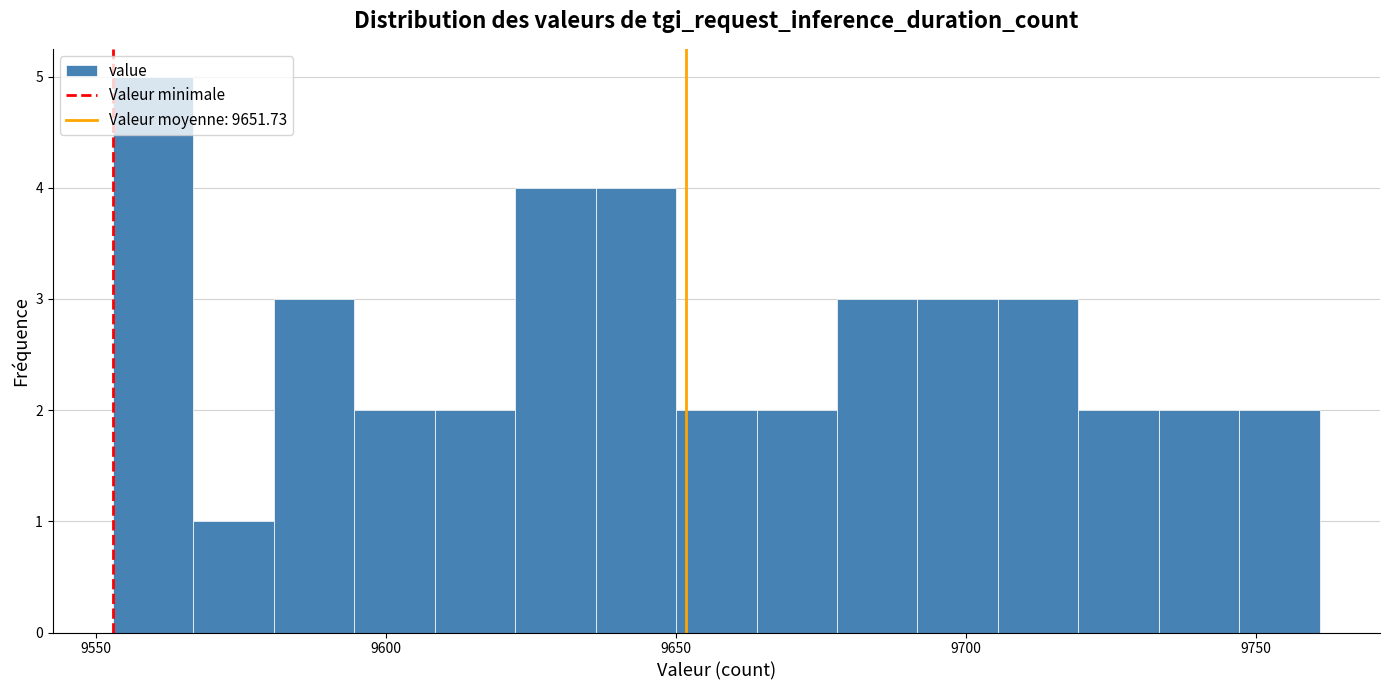

Read against the x-axis, roughly where is the centre of the tallest bar?

9560